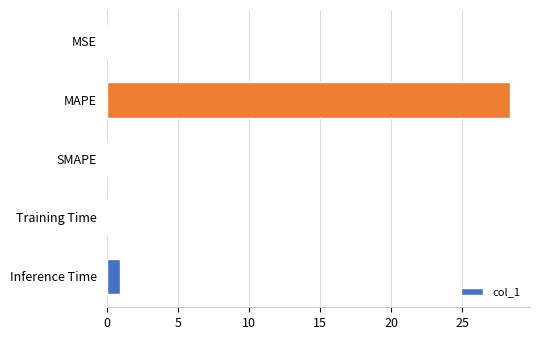

Count the number of data series in this chart.

1